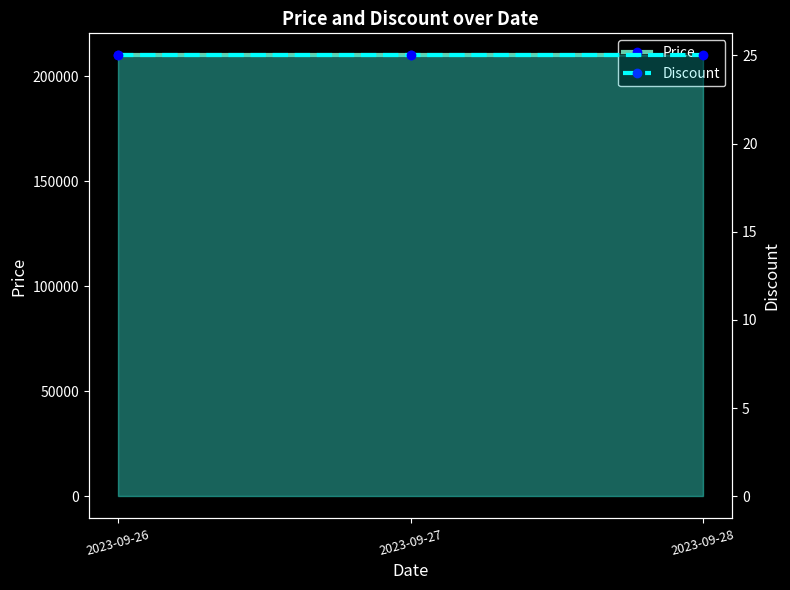

At which category is the sum across all series the highest?

2023-09-26